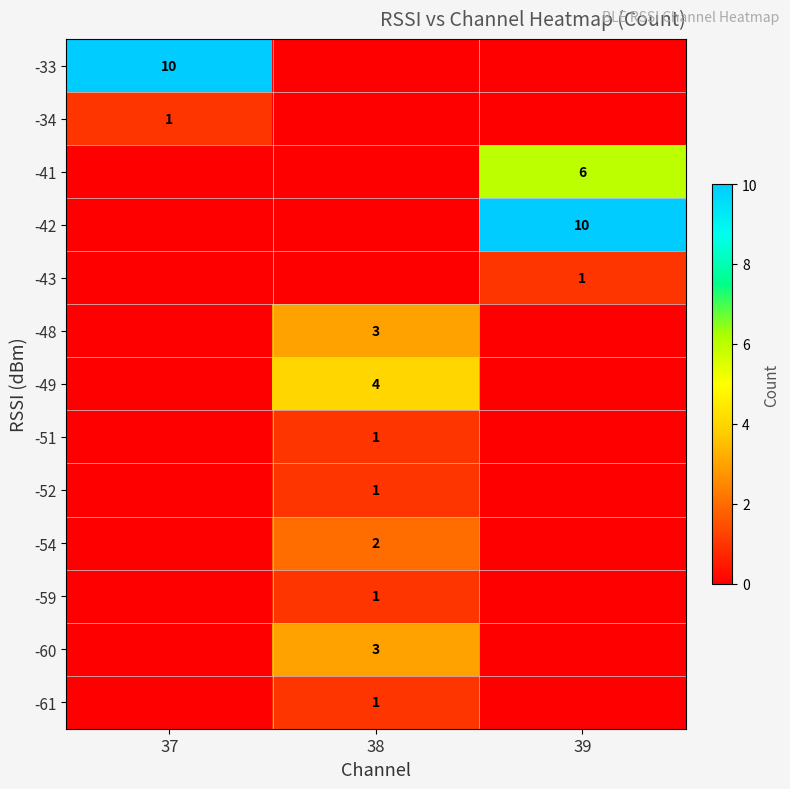

True or false: -43 has a value of 2 at 39.

False